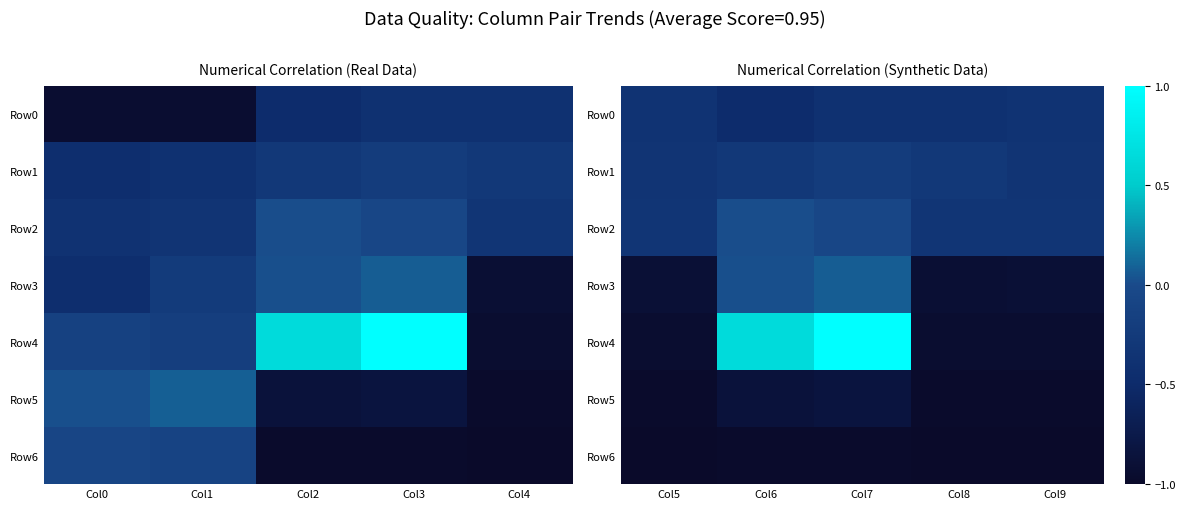

What is the smallest value displayed?

-1.0